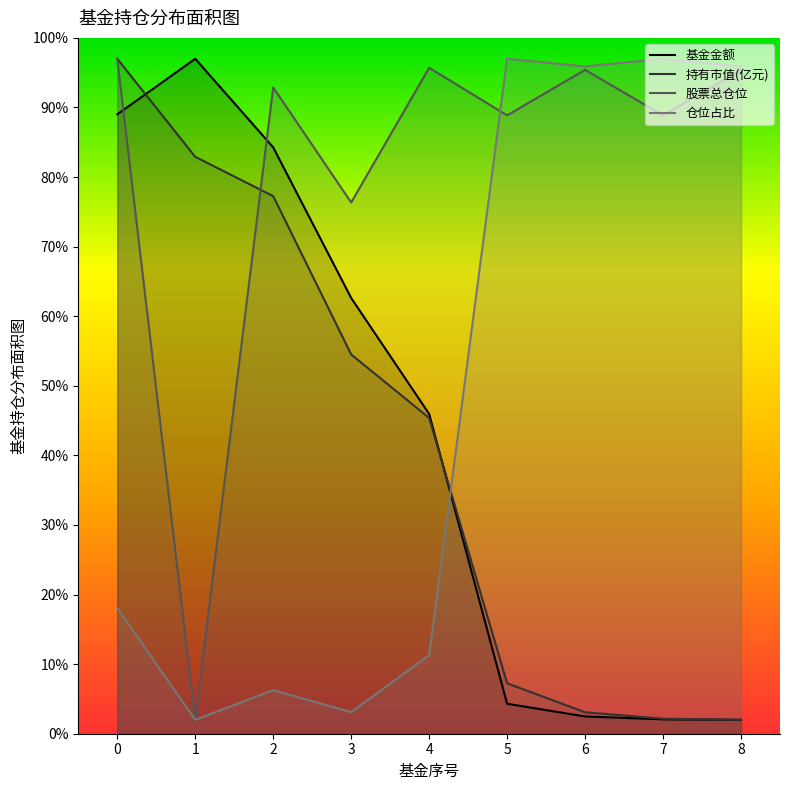

At how many categories does at least one series exceed 96?

4